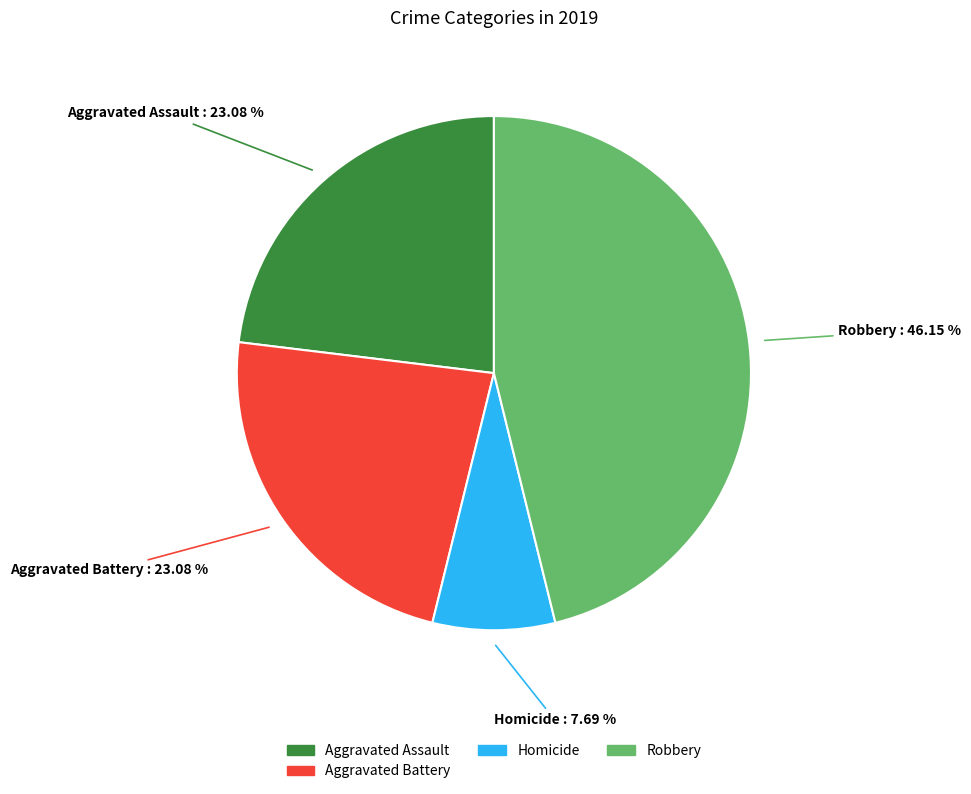

Does any single category account for the majority?

No